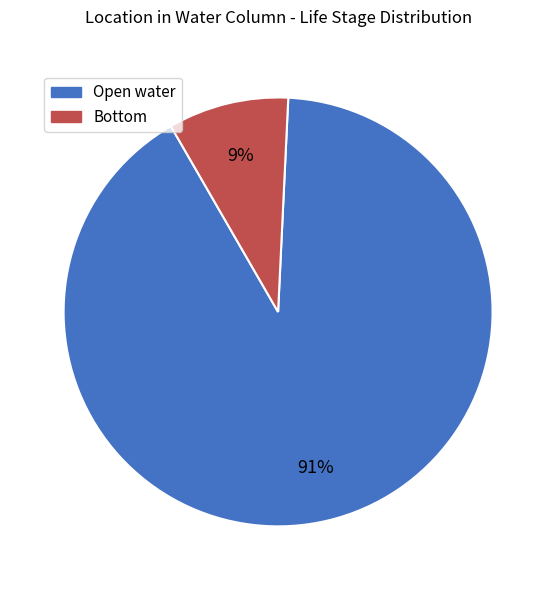

Which slice represents more than half of the pie?

Open water